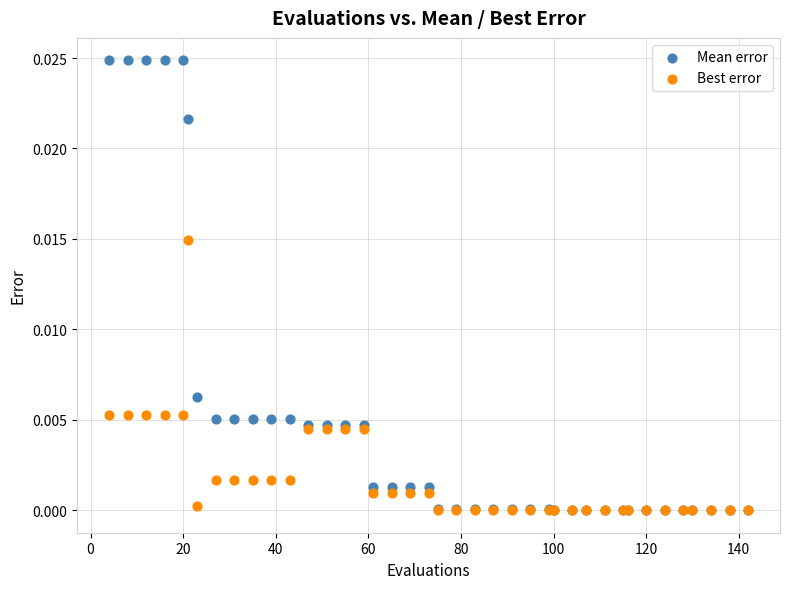

Which series has the widest spread of Y values?

Mean error